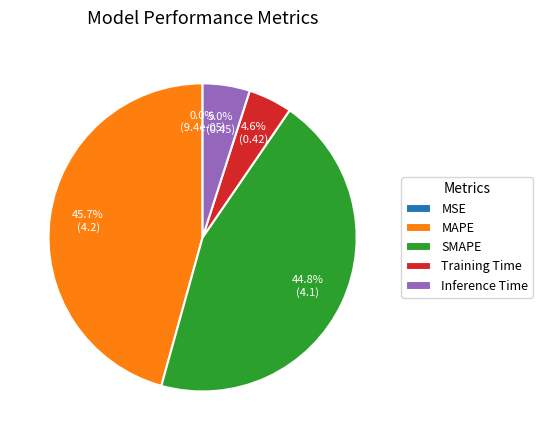

Does SMAPE represent more than half of the total?

No